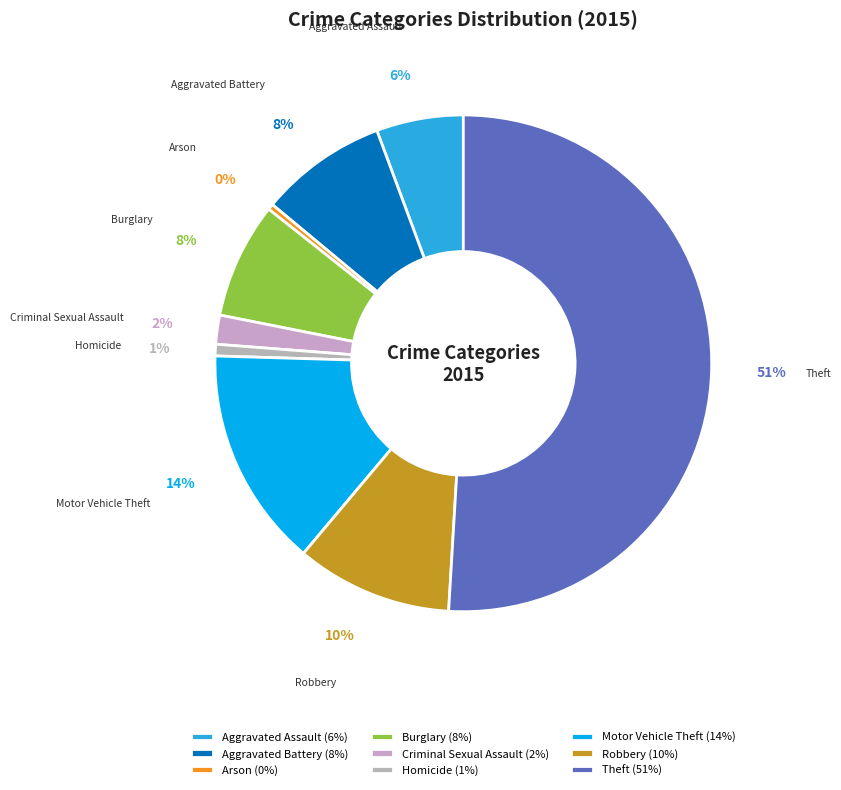

To the nearest percent, what portion does Homicide represent?

1%